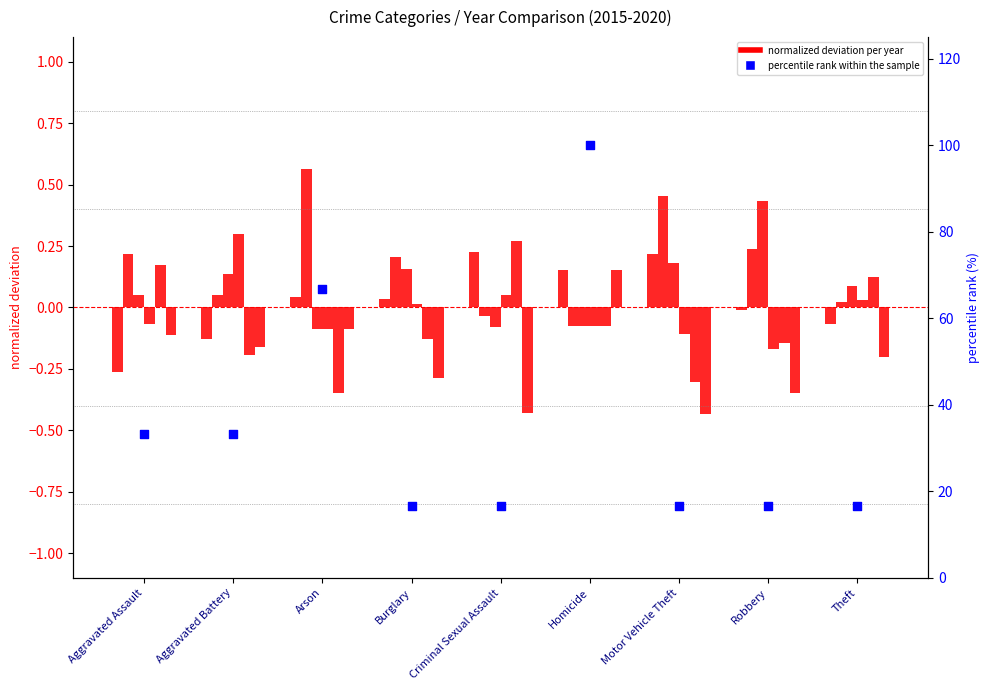

Which has a higher value, Arson or Homicide?

Homicide